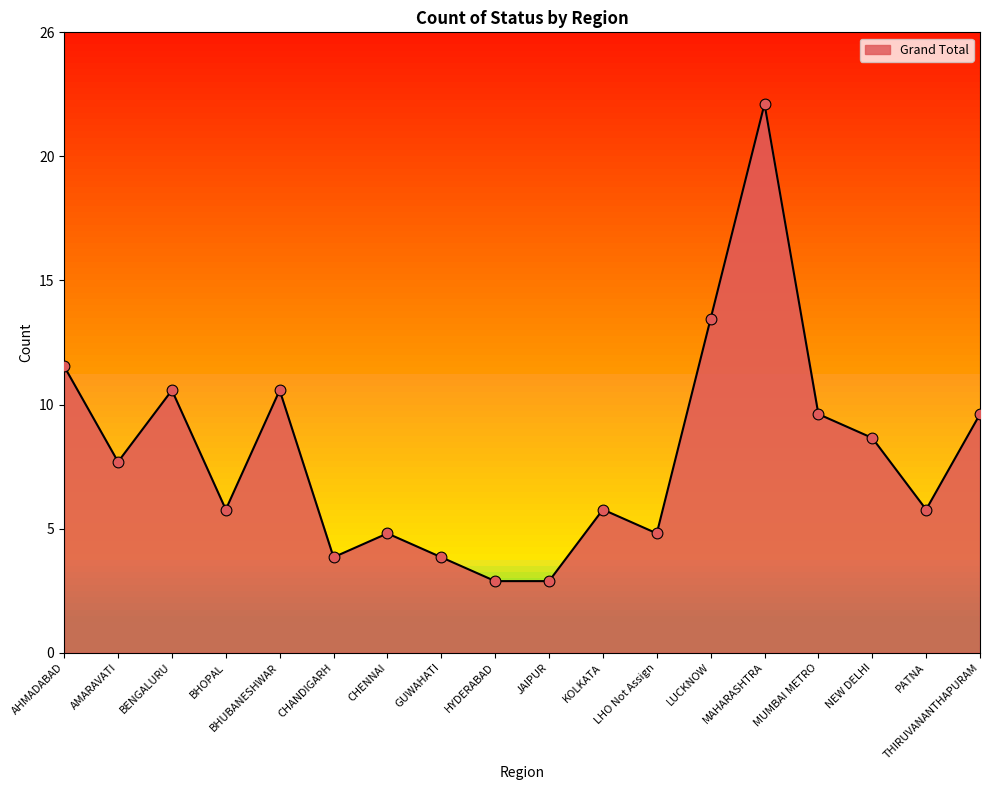

Between LHO Not Assign and AHMADABAD, which is larger?

AHMADABAD